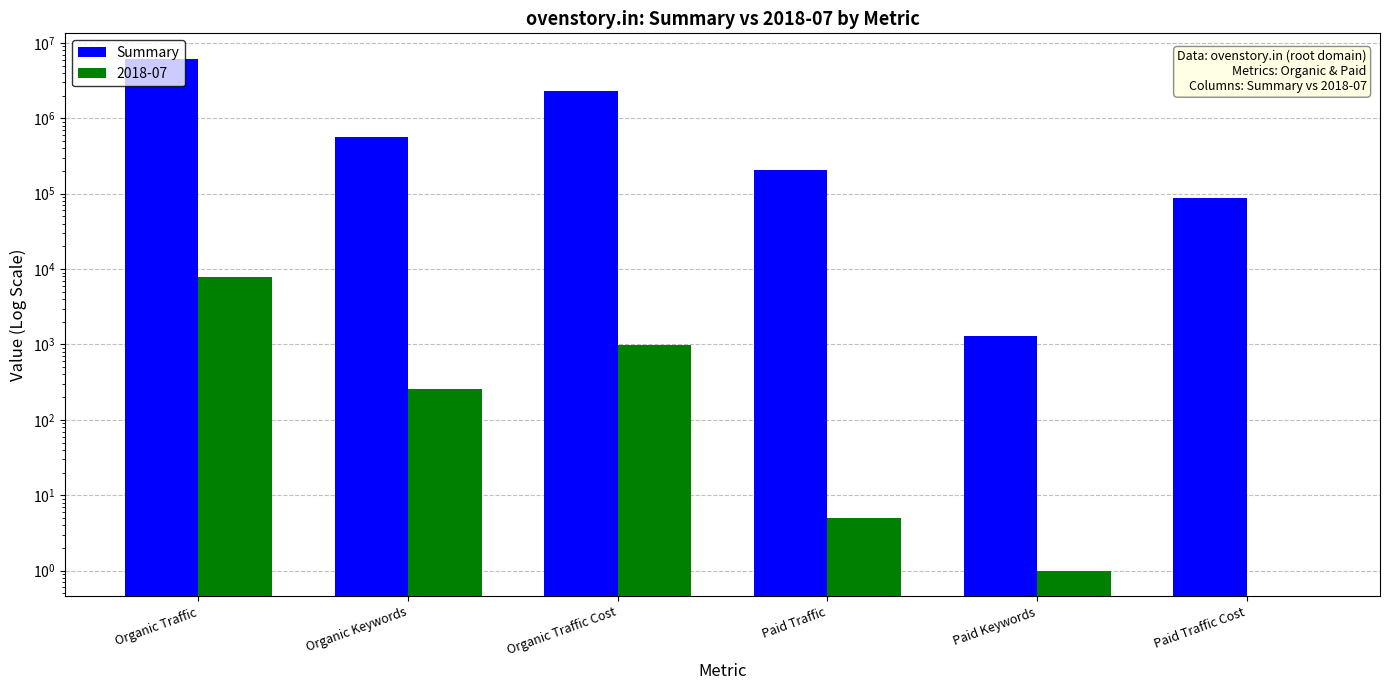

What is the maximum value shown in the chart?

6136750